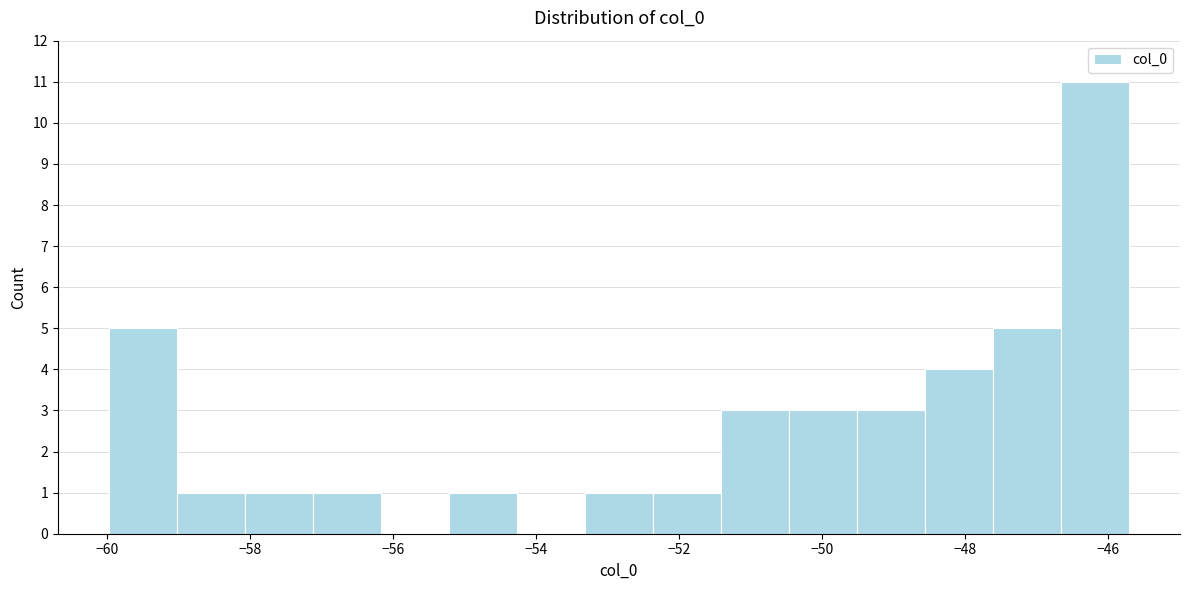

Reading left to right, transcribe this chart: for each bar, give the range it covers on the x-axis and its height. Neither the bar edges nor the heights are printed on the chart, so give them approximately, as read against the axes.

-60.0 to -59.0: 5
-59.0 to -58.0: 1
-58.0 to -57.2: 1
-57.2 to -56.2: 1
-56.2 to -55.2: 0
-55.2 to -54.2: 1
-54.2 to -53.4: 0
-53.4 to -52.4: 1
-52.4 to -51.4: 1
-51.4 to -50.4: 3
-50.4 to -49.6: 3
-49.6 to -48.6: 3
-48.6 to -47.6: 4
-47.6 to -46.6: 5
-46.6 to -45.8: 11